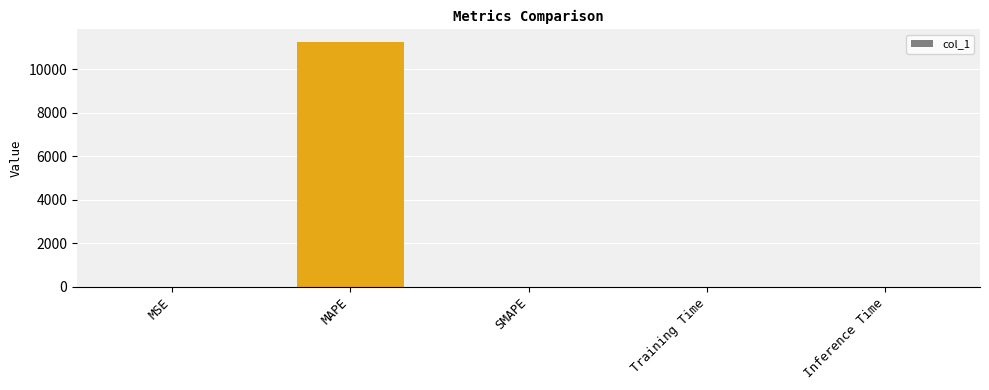

What is the difference between the values at Training Time and MSE?

0.7